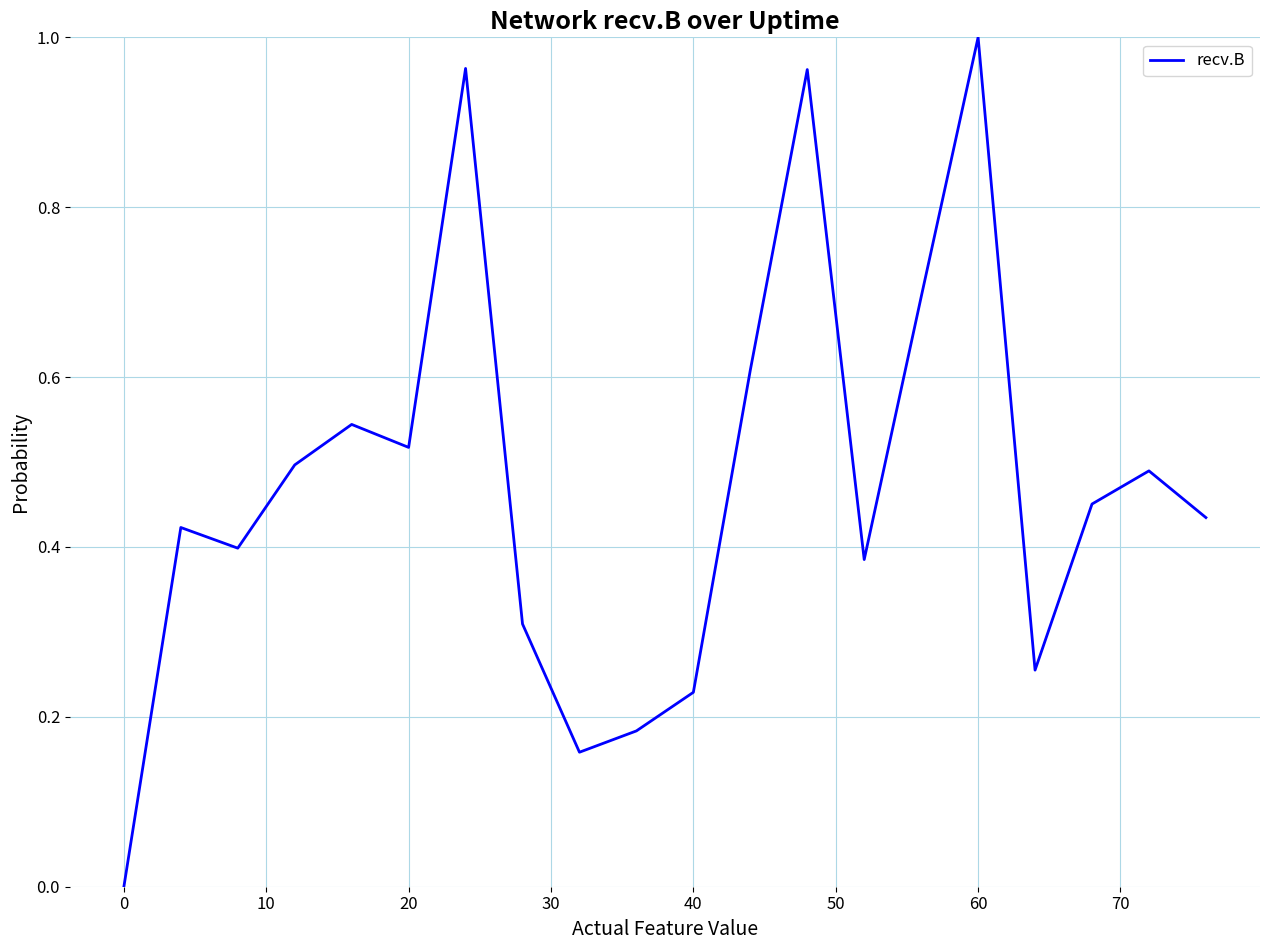

Does the chart have visible grid lines?

Yes